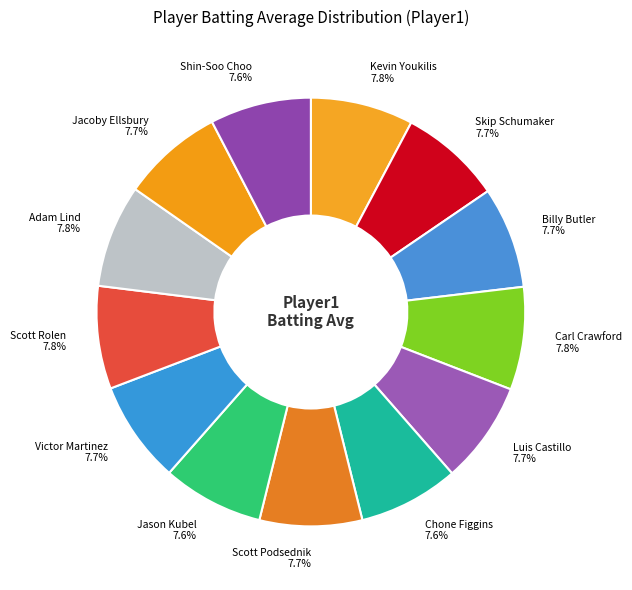

To the nearest percent, what portion does Scott Rolen represent?

8%